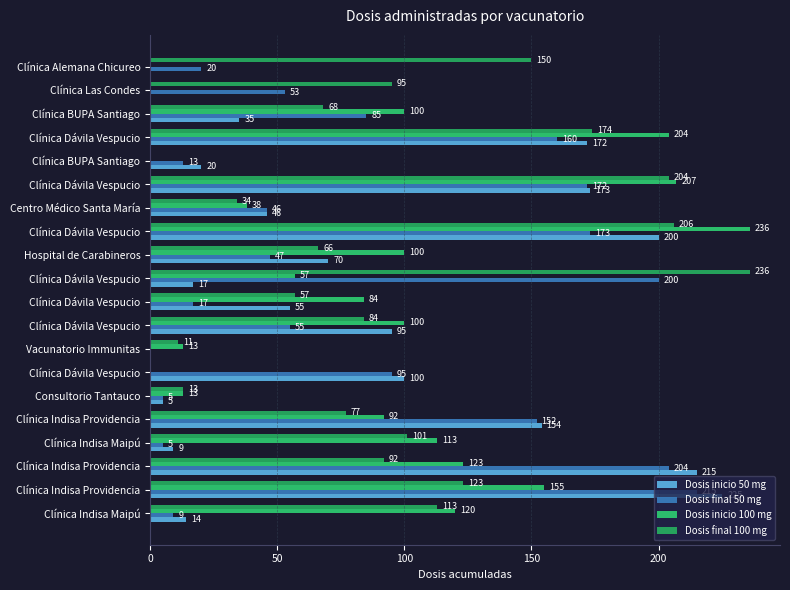

What is the value of the Dosis inicio 100 mg bar at the 5th from the left?

92